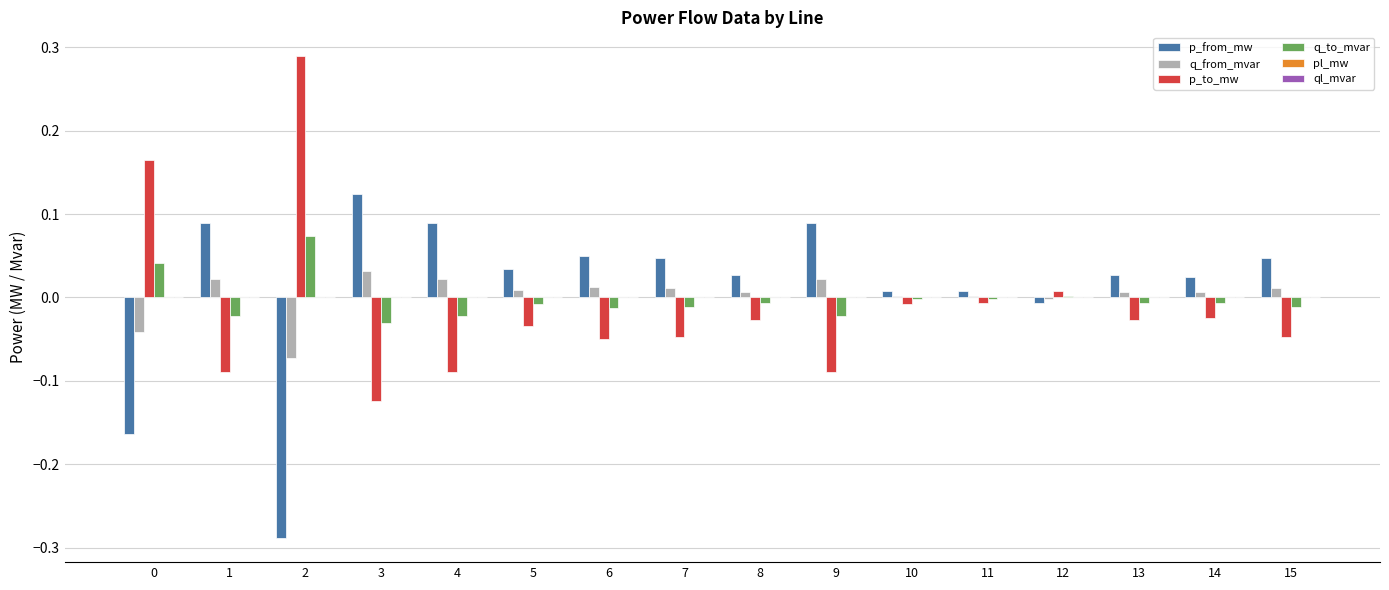

How many groups of bars are there?

16